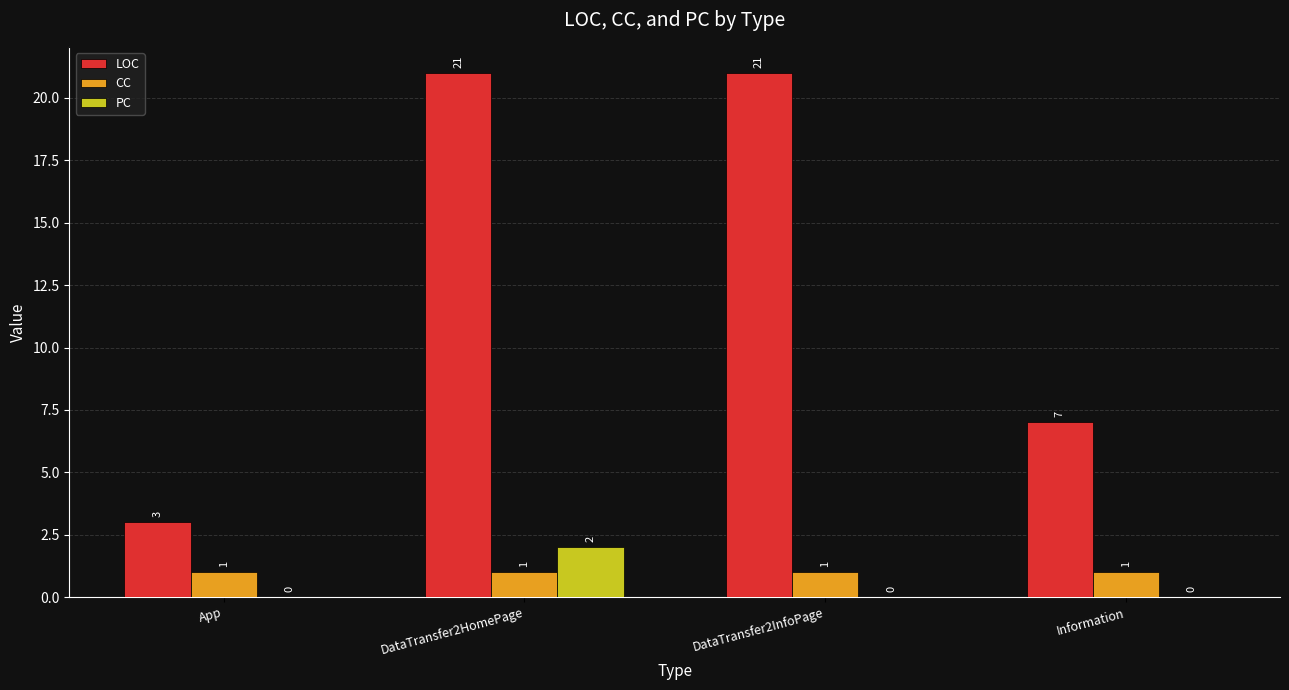

What is the average value of the LOC series?

13